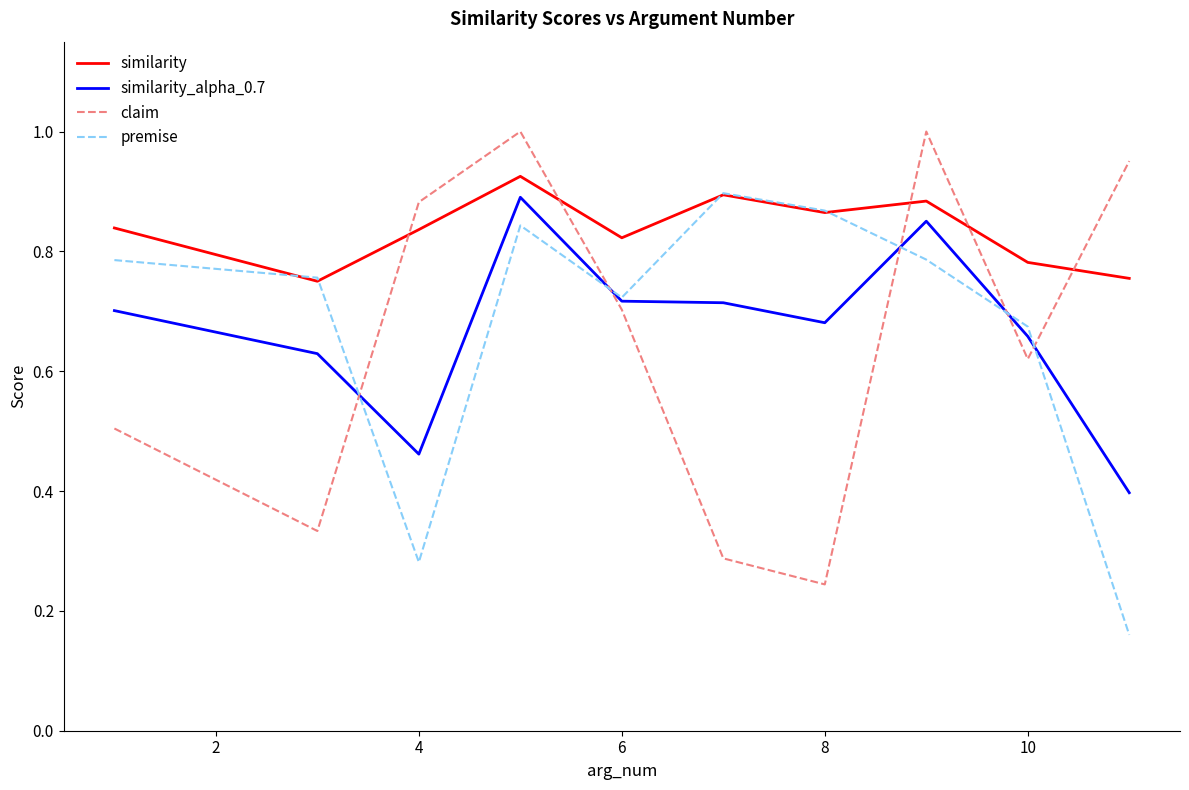

Which series ends up on top after the final intersection of similarity_alpha_0.7 and premise?

similarity_alpha_0.7